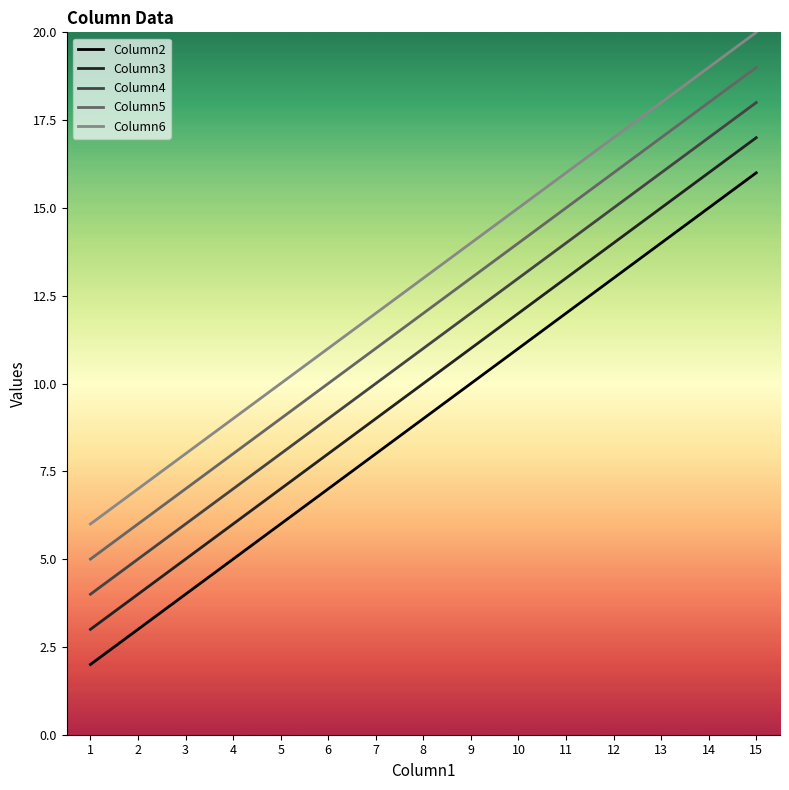

True or false: Column3 has a value of 11 at 9.

True